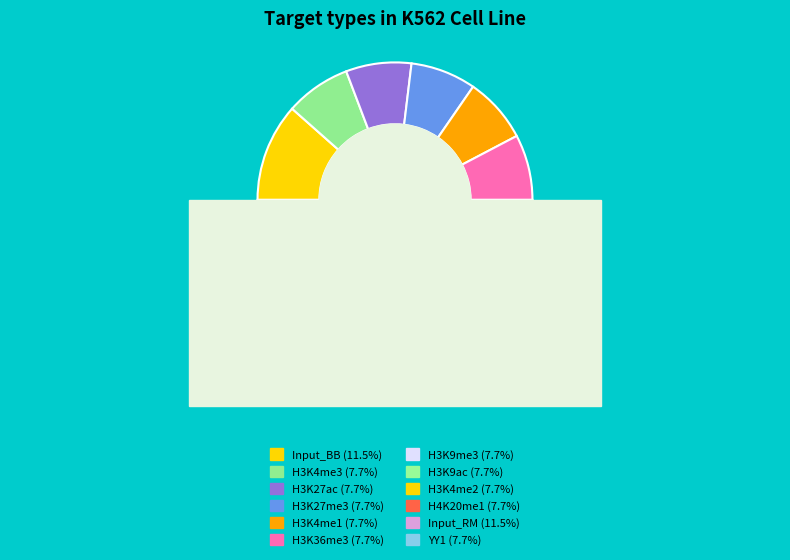

The H3K27me3 slice represents 8% of the pie. True or false?

True